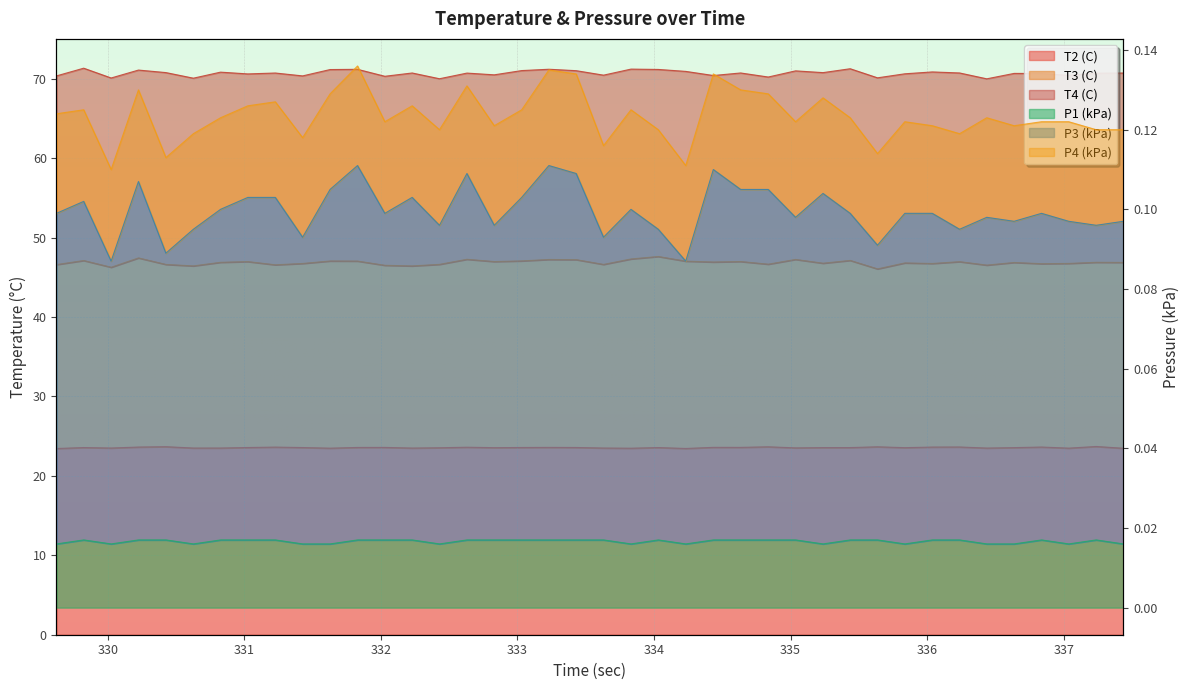

What is the label of the 3rd point from the right?

337.036